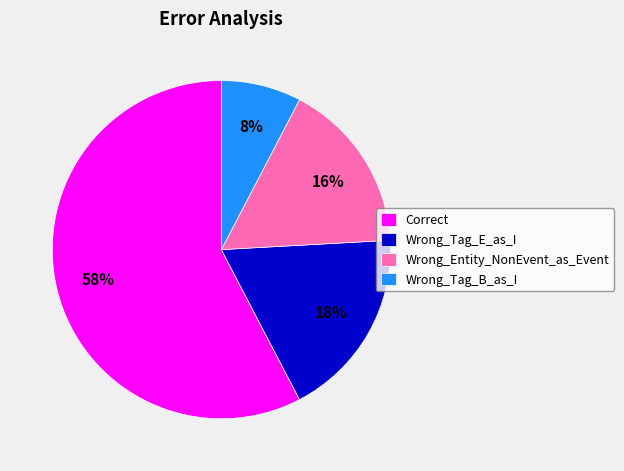

Count the number of slices in the pie.

4